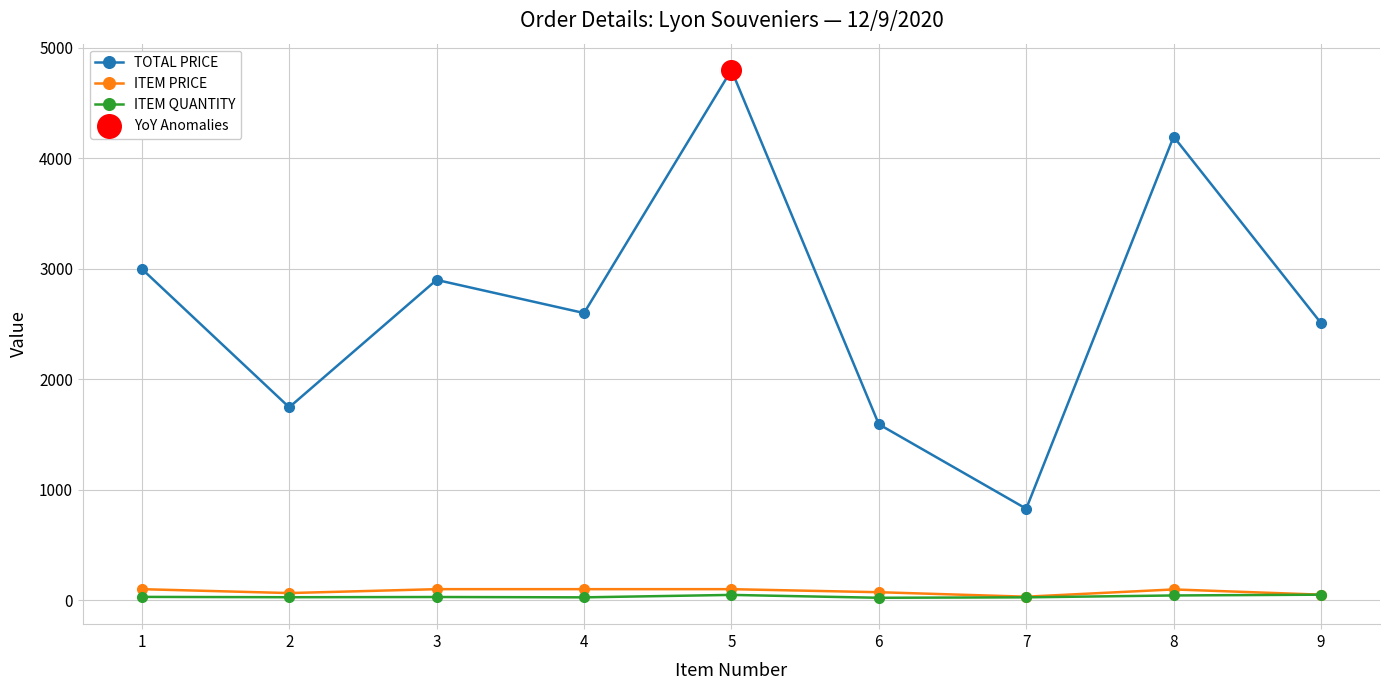

Between 3 and 7, which series saw the biggest shift?

TOTAL PRICE